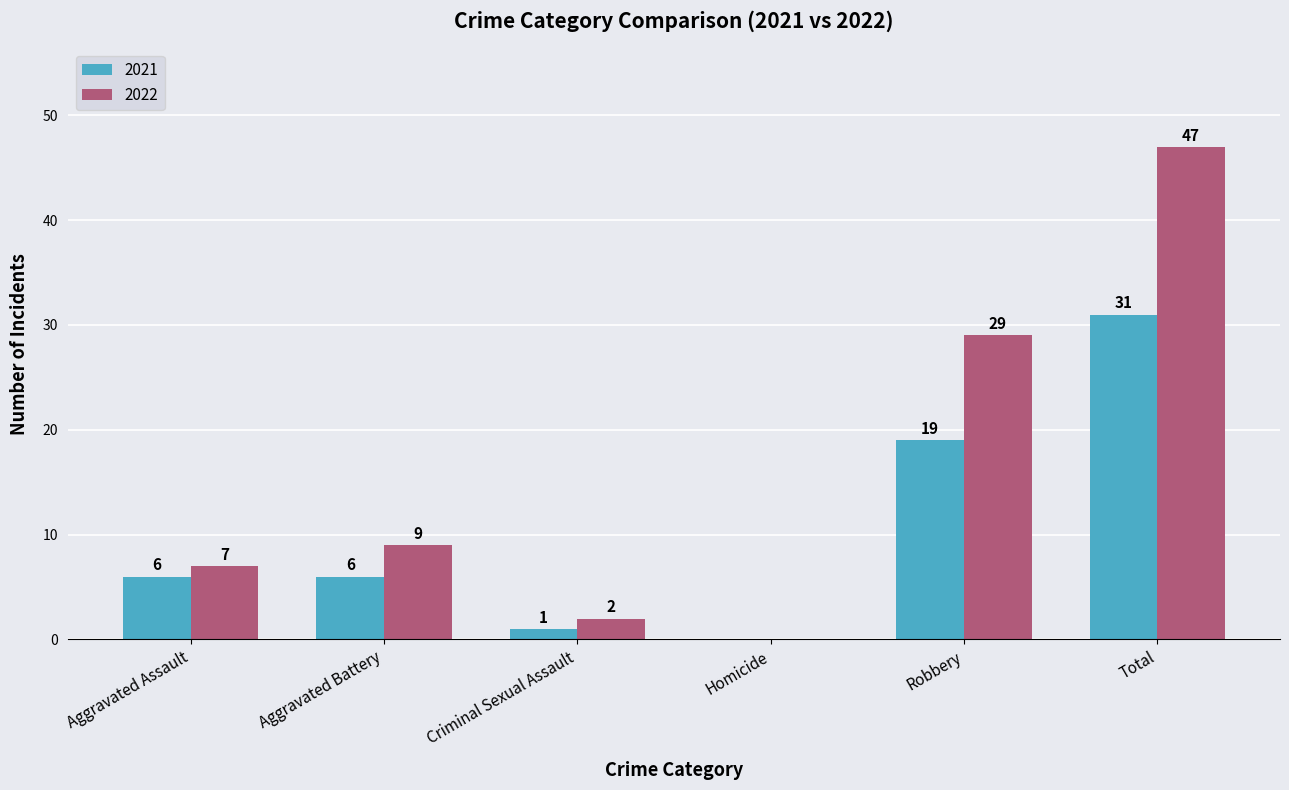

How many series are shown in this chart?

2